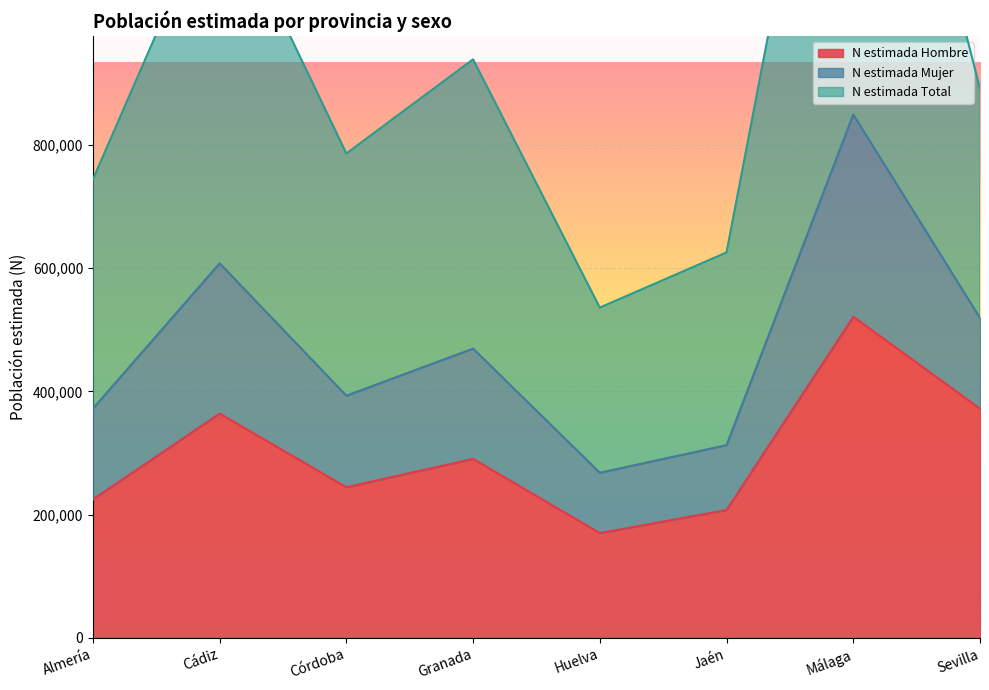

What is the difference between the N estimada Hombre values at Sevilla and Jaén?

164415